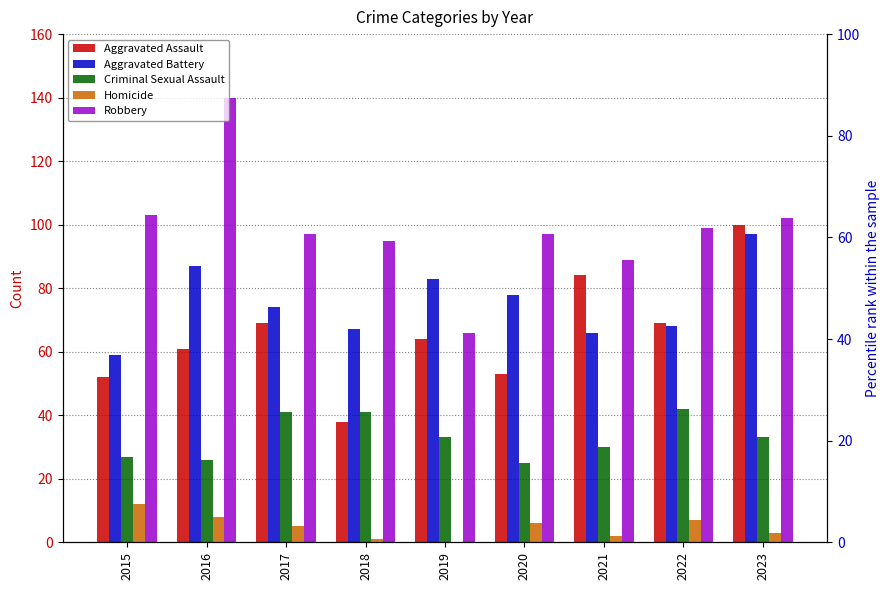

Reading left to right, transcribe all the data shown in this chart.

Aggravated Assault: 2015=52	2016=61	2017=69	2018=38	2019=64	2020=53	2021=84	2022=69	2023=100
Aggravated Battery: 2015=59	2016=87	2017=74	2018=67	2019=83	2020=78	2021=66	2022=68	2023=97
Criminal Sexual Assault: 2015=27	2016=26	2017=41	2018=41	2019=33	2020=25	2021=30	2022=42	2023=33
Homicide: 2015=12	2016=8	2017=5	2018=1	2019=0	2020=6	2021=2	2022=7	2023=3
Robbery: 2015=103	2016=140	2017=97	2018=95	2019=66	2020=97	2021=89	2022=99	2023=102